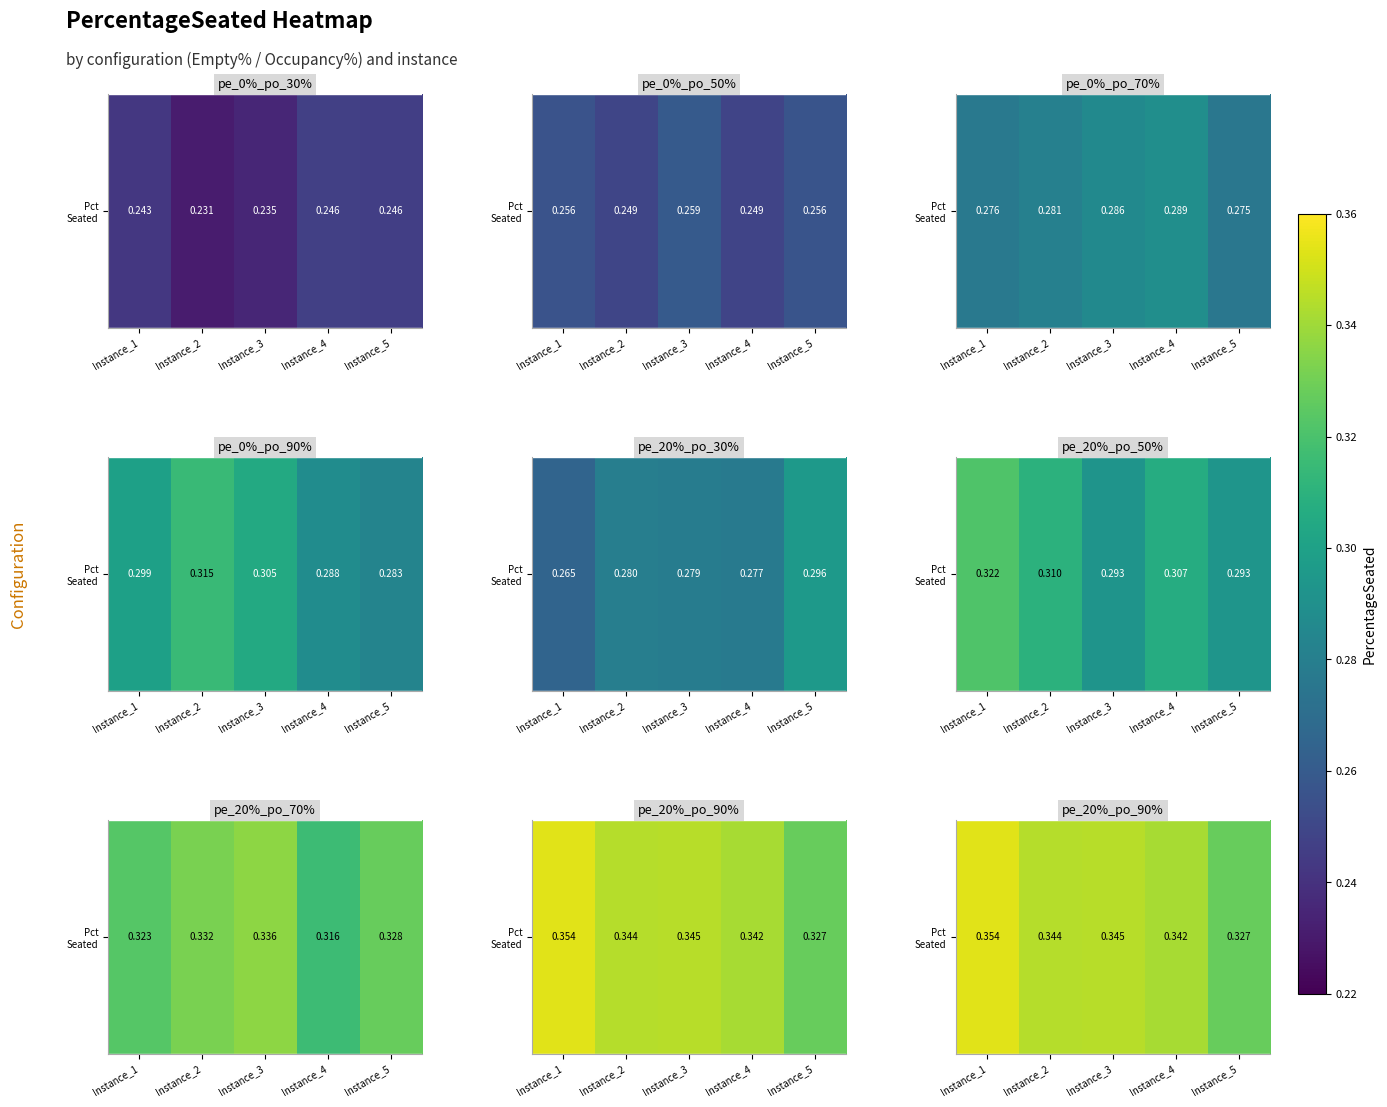

Reading right to left, extract all data points from this chart.

Instance_5=0.3	Instance_4=0.3	Instance_3=0.3	Instance_2=0.3	Instance_1=0.4